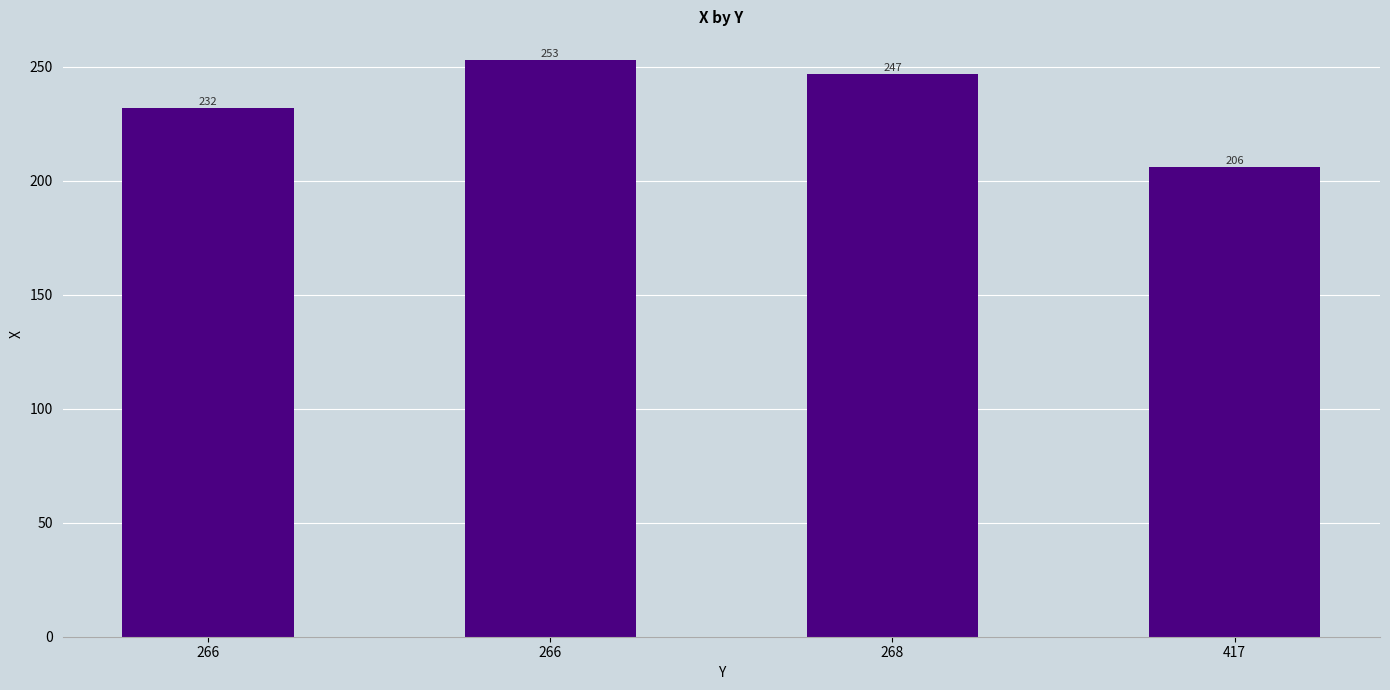

The chart shows a value of 417 at 266. True or false?

False